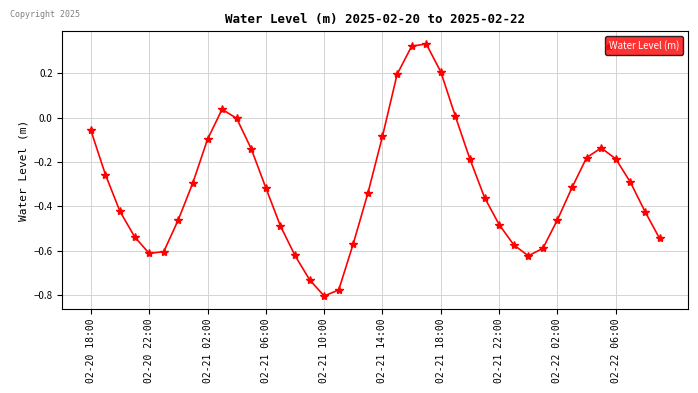

How many interior local valleys (lower than both neighbors) does the data have?

3